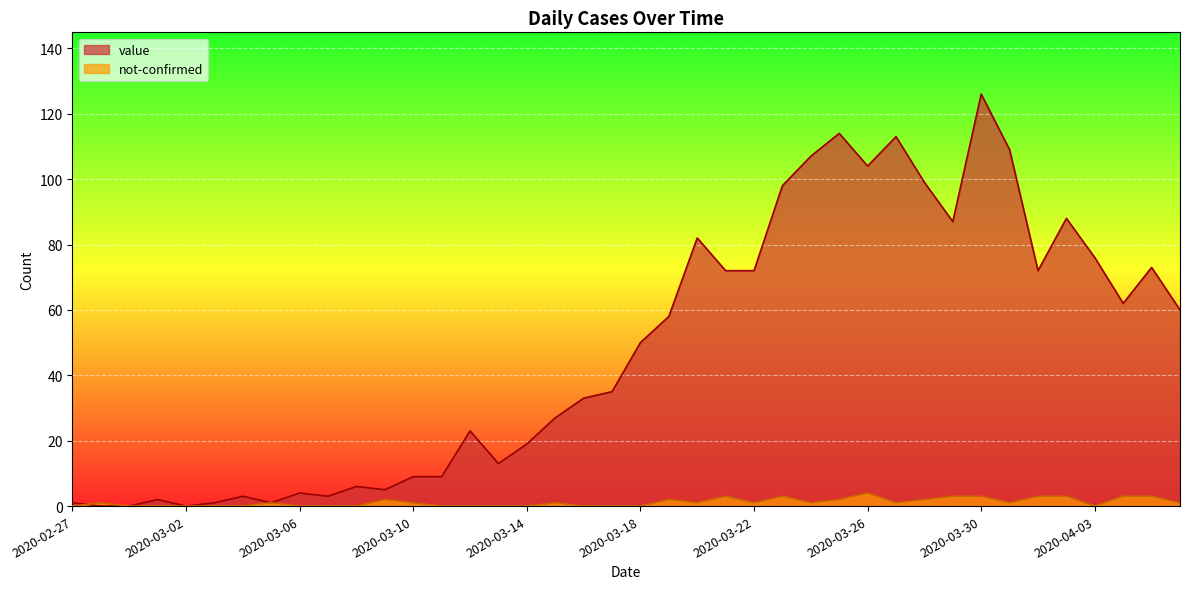

At which category is the sum across all series the highest?

2020-03-30